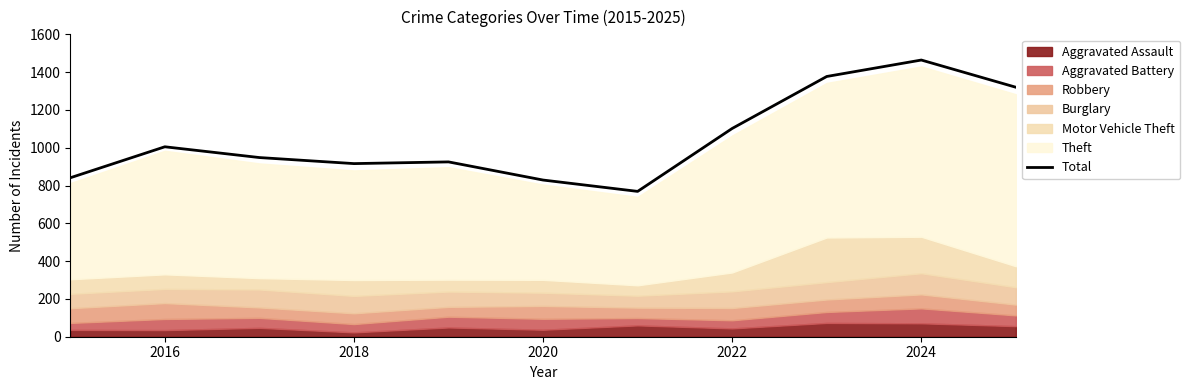

Which category has the highest value in the Total series?

2024